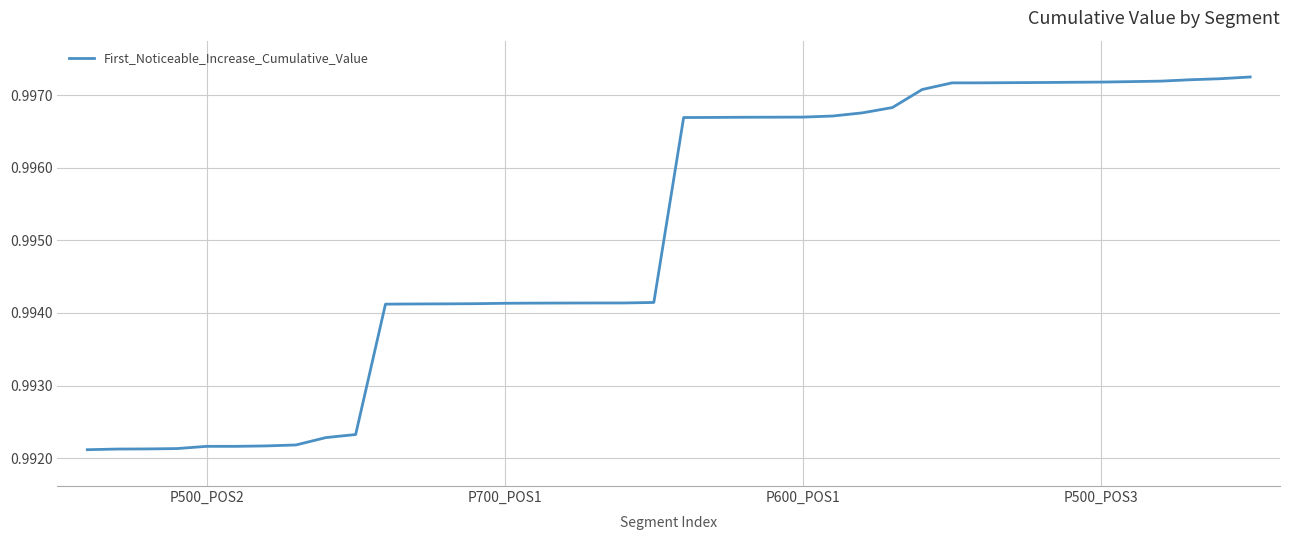

How many lines are shown in the chart?

1